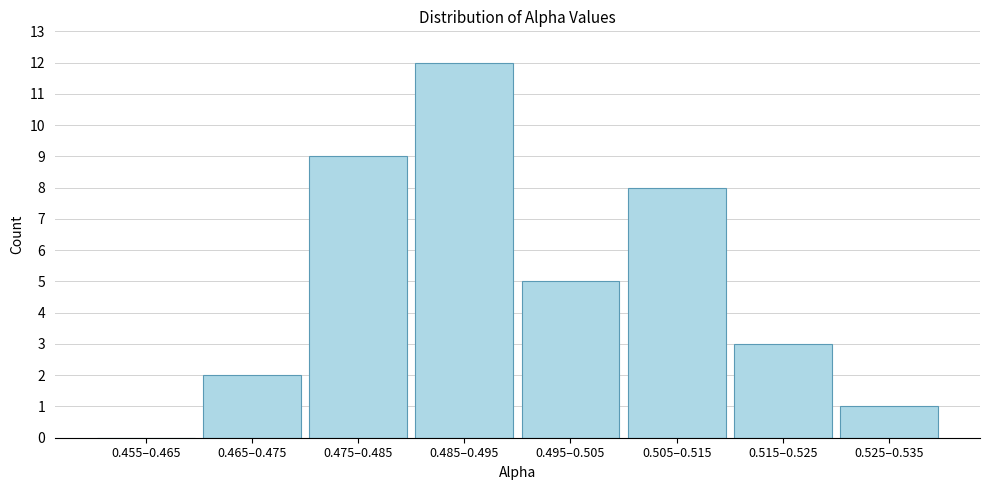

Reading left to right, extract all data points from this chart.

0.455–0.465=0	0.465–0.475=2	0.475–0.485=9	0.485–0.495=12	0.495–0.505=5	0.505–0.515=8	0.515–0.525=3	0.525–0.535=1